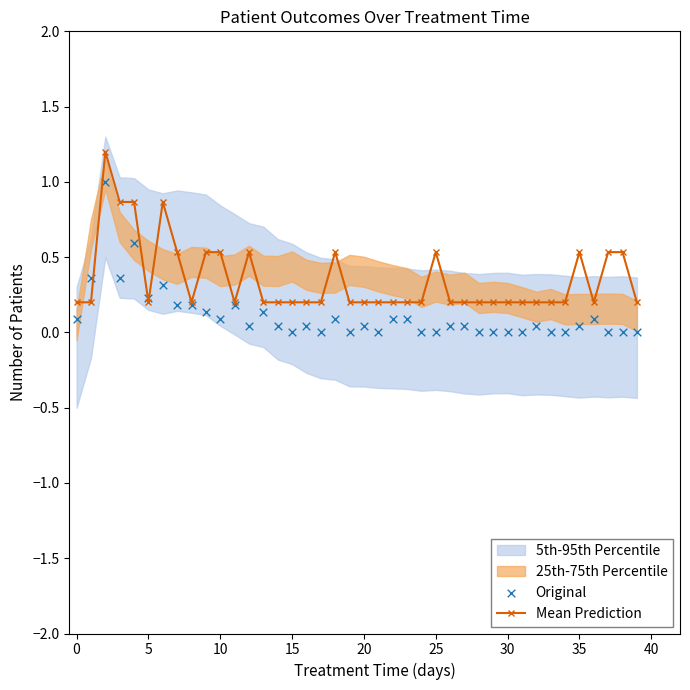

Which series has the largest total across all categories?

Mean Prediction